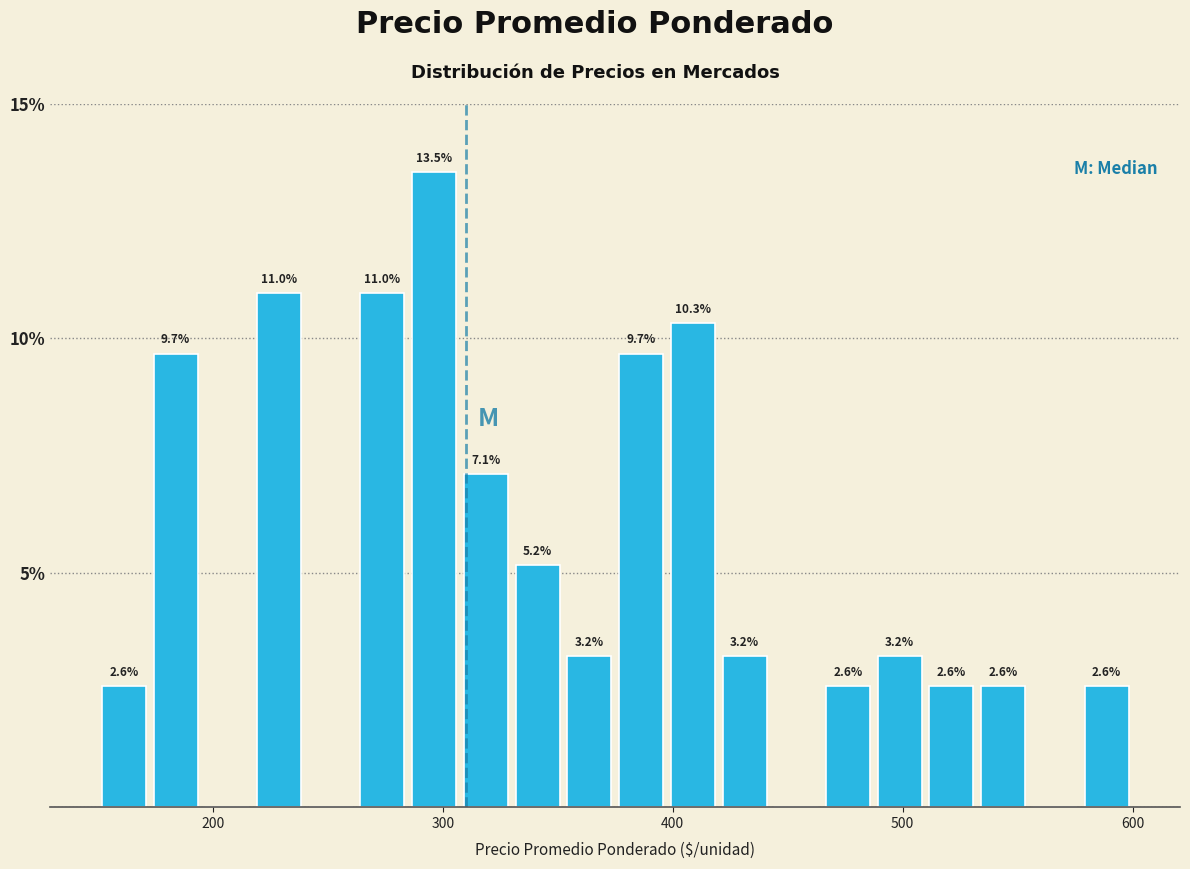

Read against the x-axis, roughly where is the centre of the tallest bar?

300